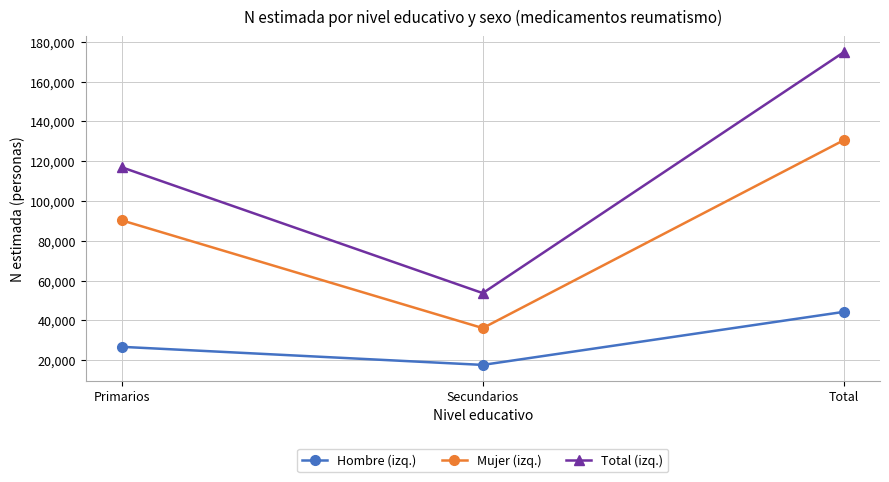

Reading left to right, list all the values displayed in this chart.

Hombre (izq.): 26671	17578	44250
Mujer (izq.): 90263	36086	130554
Total (izq.): 116934	53665	174804